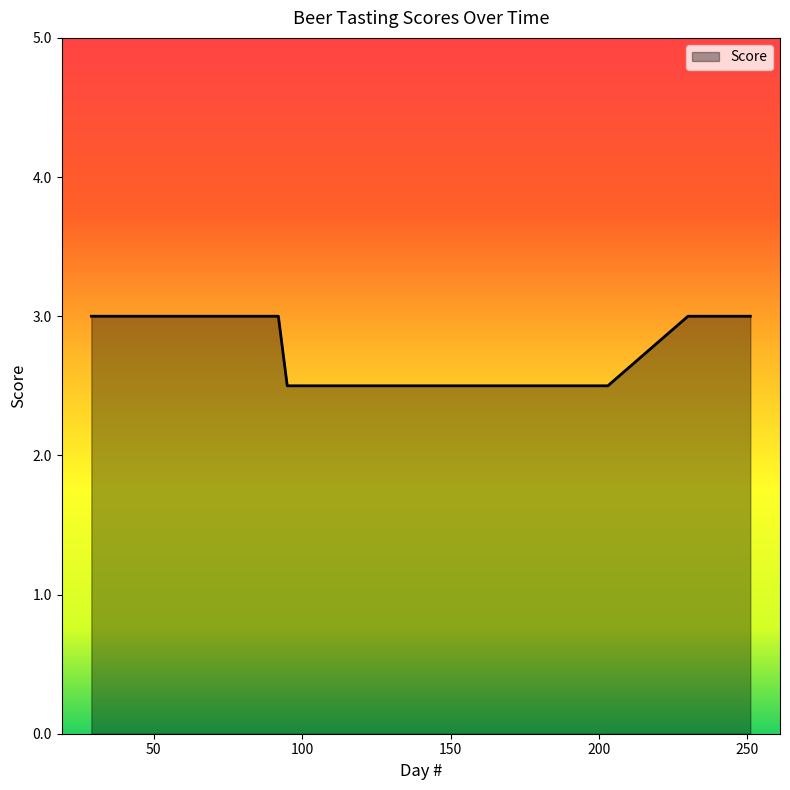

What is the approximate value at 251?

3.0